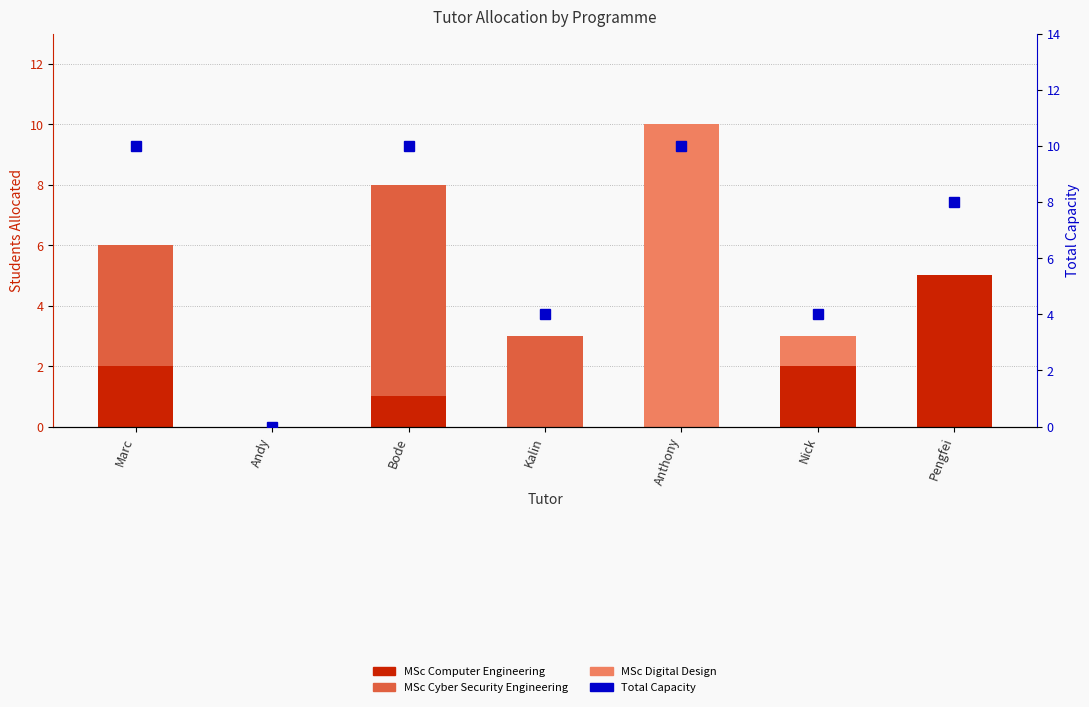

What is the difference between the highest and lowest values at Kalin?

4